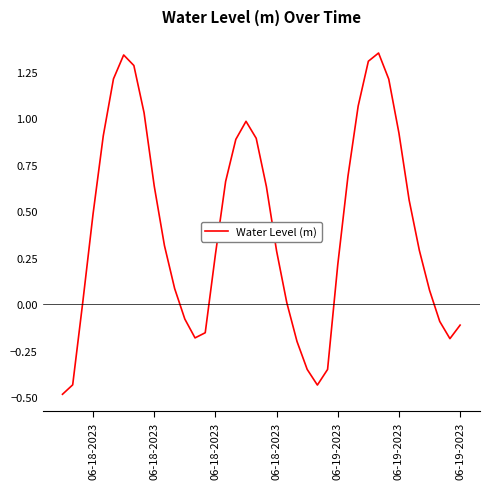

What is the minimum value shown in the chart?

-0.5